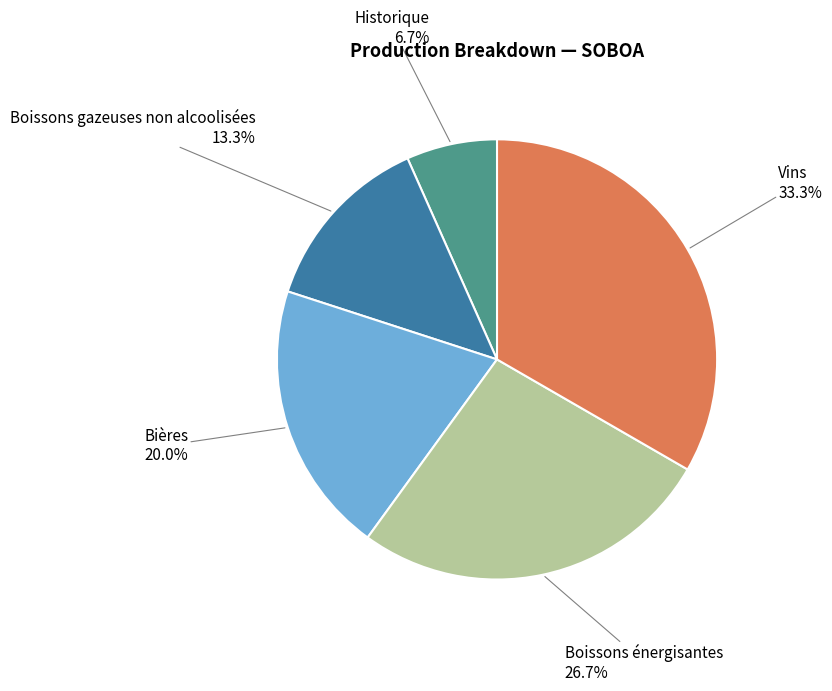

Does any single category account for the majority?

No